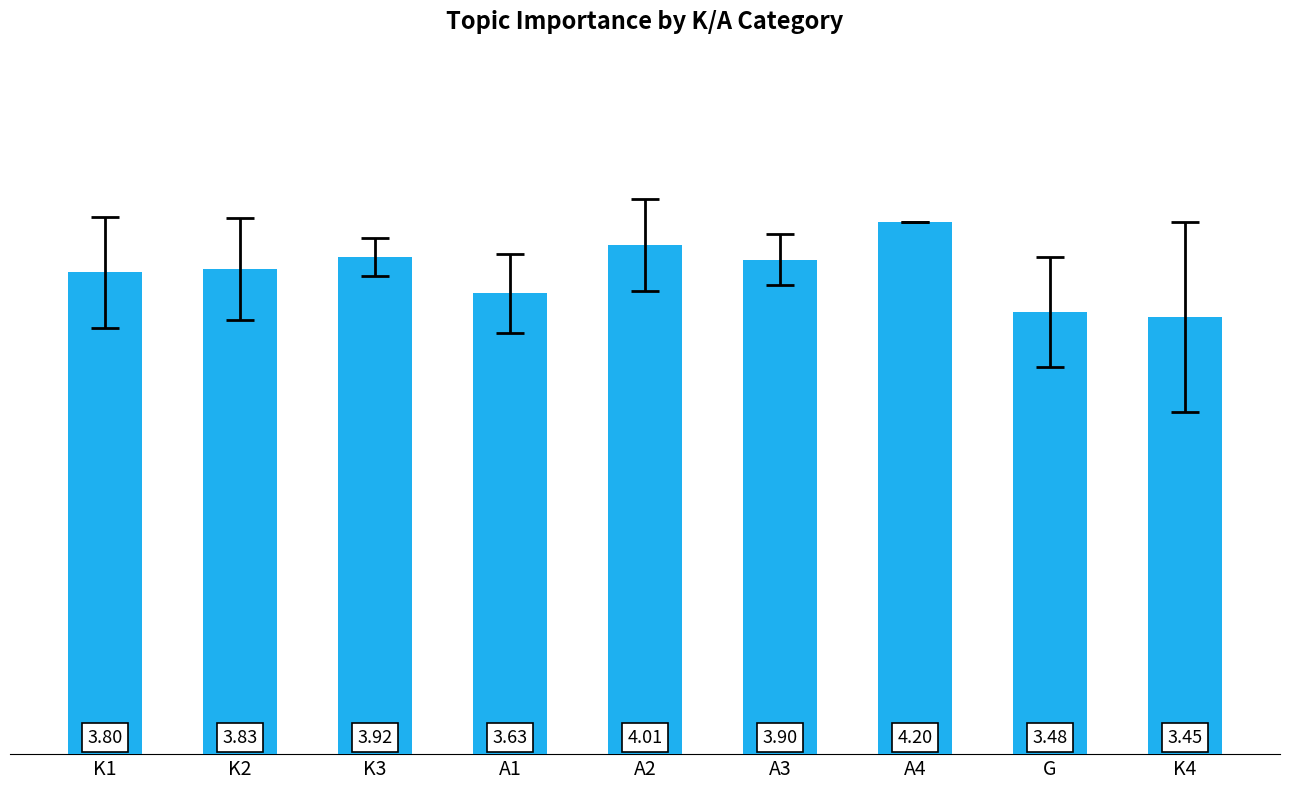

Approximately how many times larger is the value at A3 compared to K2?

1.0